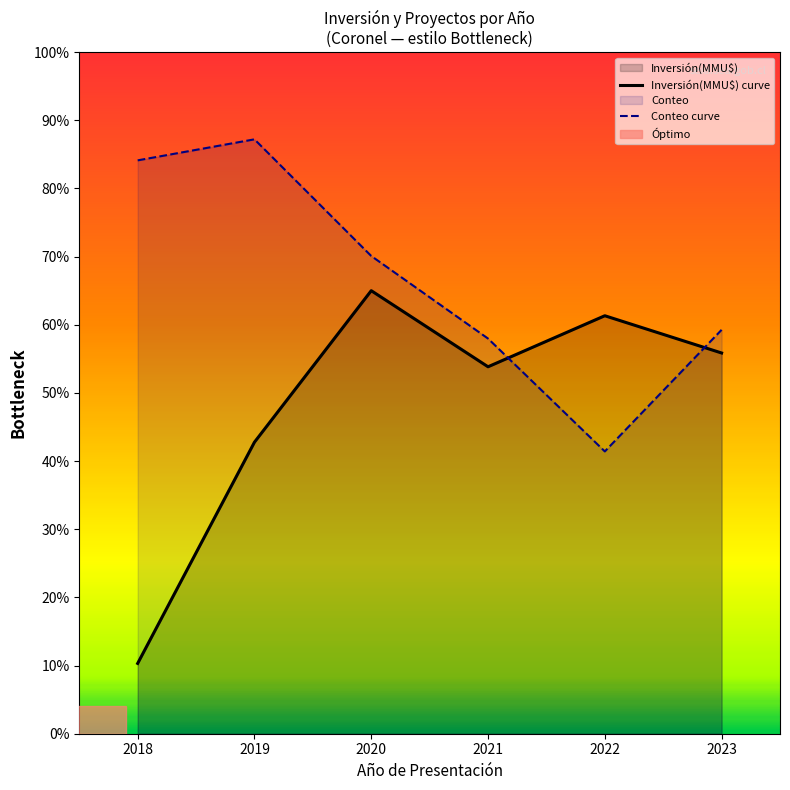

Rank the series by their maximum value, from highest to lowest.

Conteo curve, Inversión(MMU$) curve